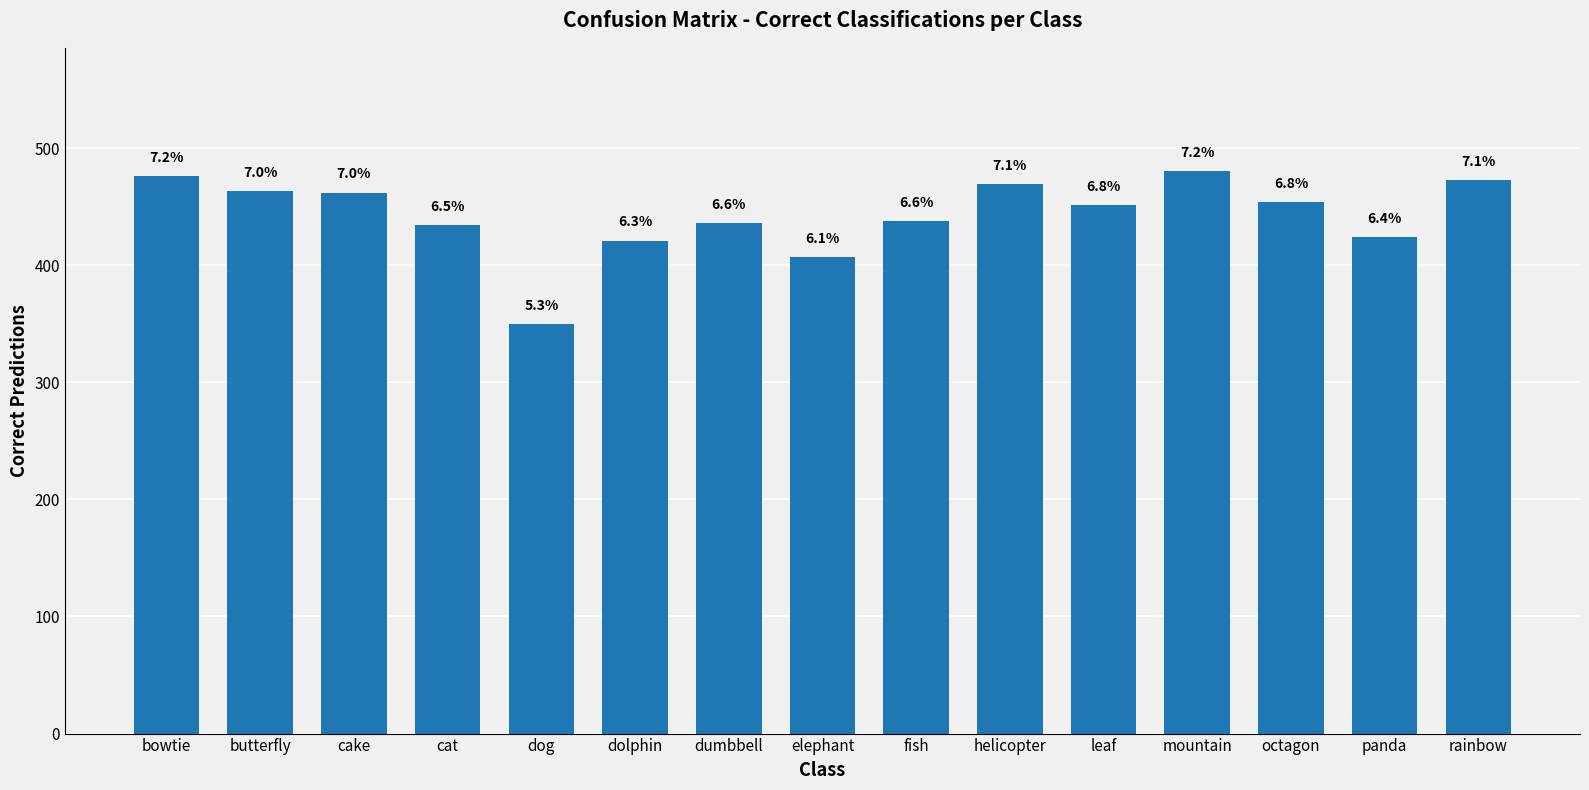

How many bars are there in total?

15